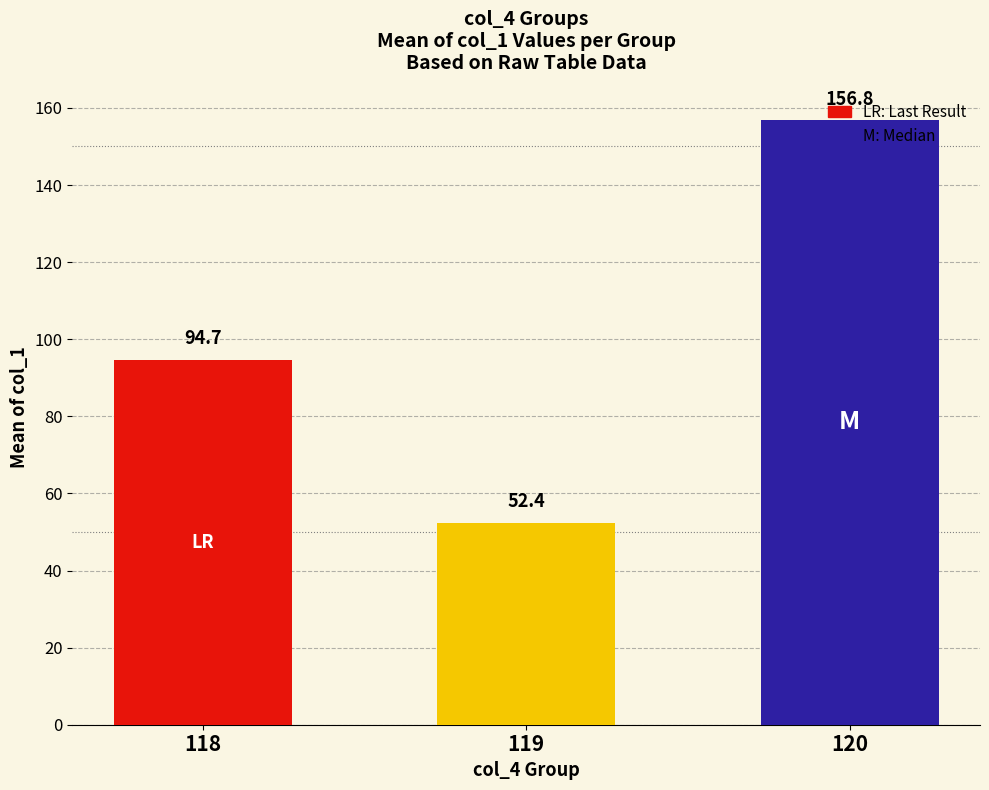

Rank the categories by value from highest to lowest.

120, 118, 119